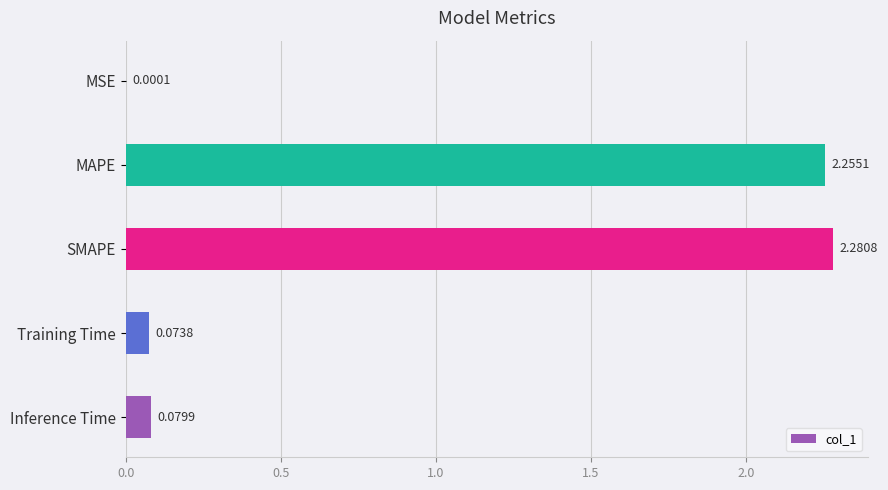

Where is the data nearest to the value 1?

Inference Time